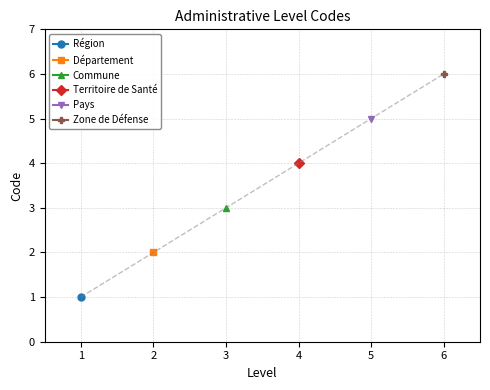

True or false: there are more than 1 points higher than both neighbors.

False